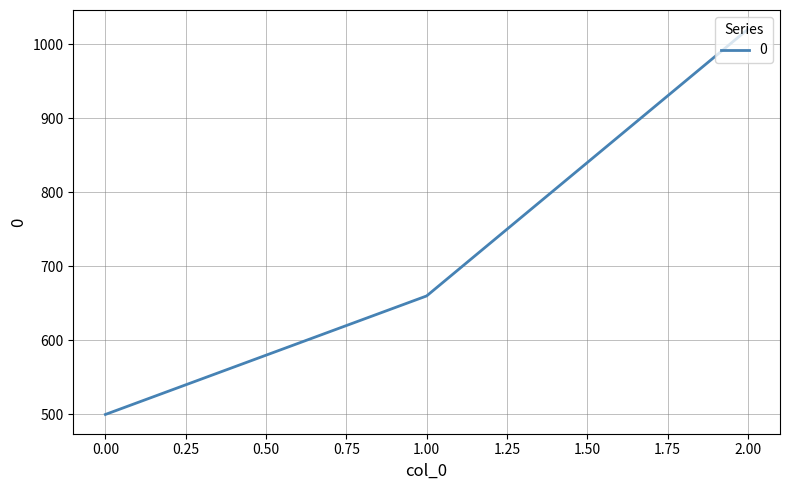

What is the greatest value displayed?

1020